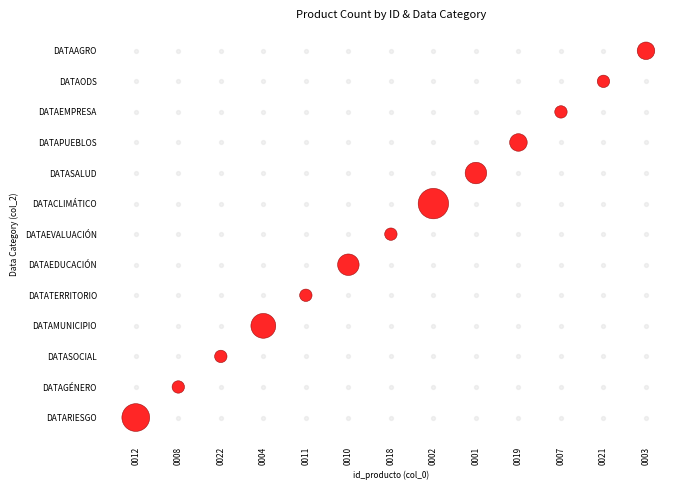

The chart shows a value of 1 at 0008. True or false?

True